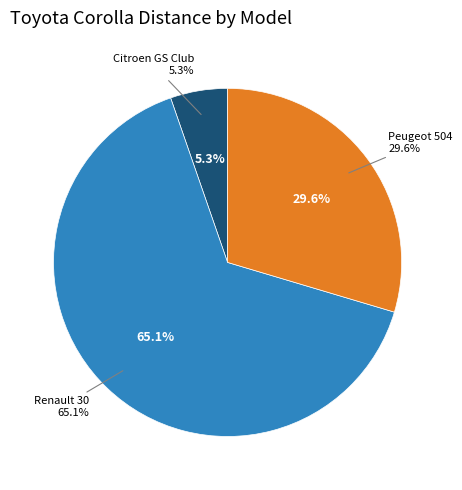

To the nearest percent, what is the combined percentage of Renault 30 and Citroen GS Club?

70%